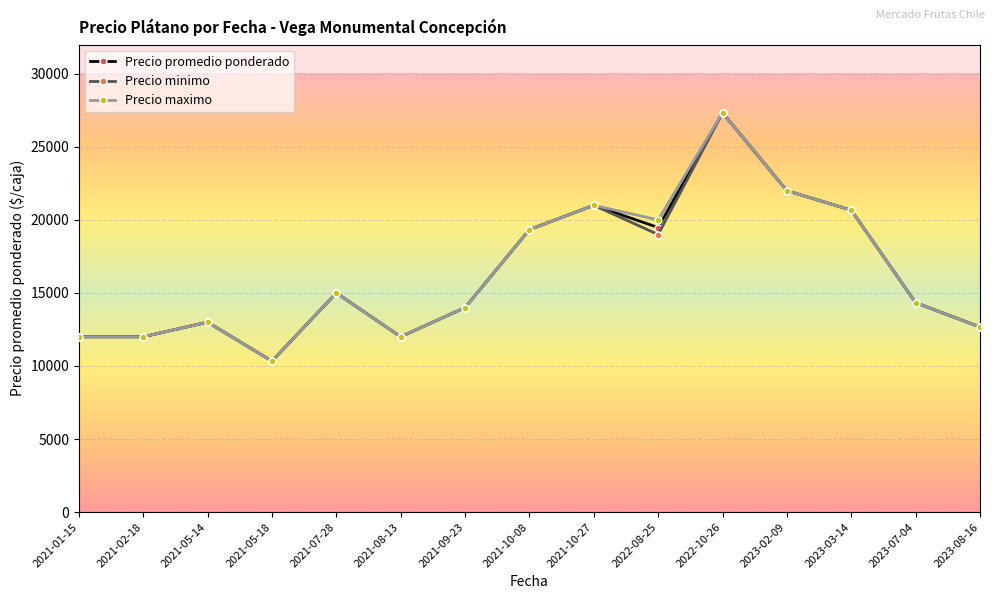

What is the label of the 7th point from the left?

2021-09-23